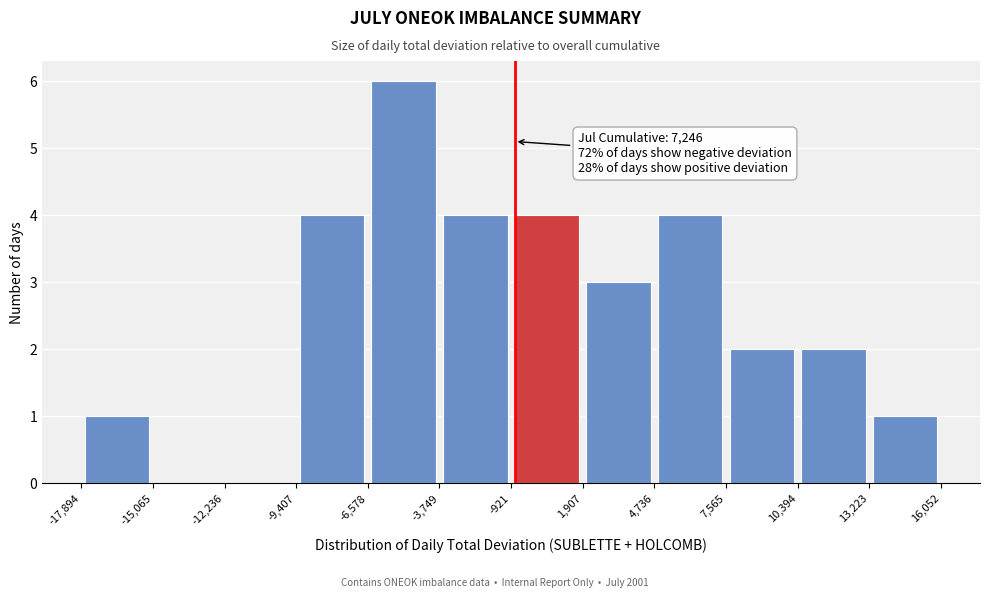

Which range on the x-axis has the tallest bar?

-6,578 to -3,749